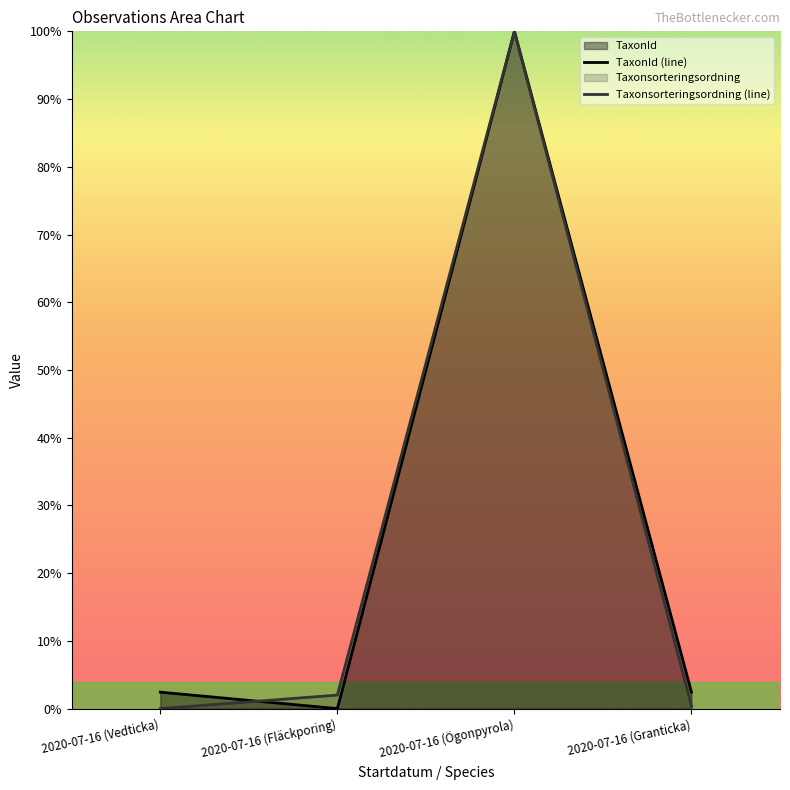

What is the average value of the Taxonsorteringsordning (line) series?

0.3